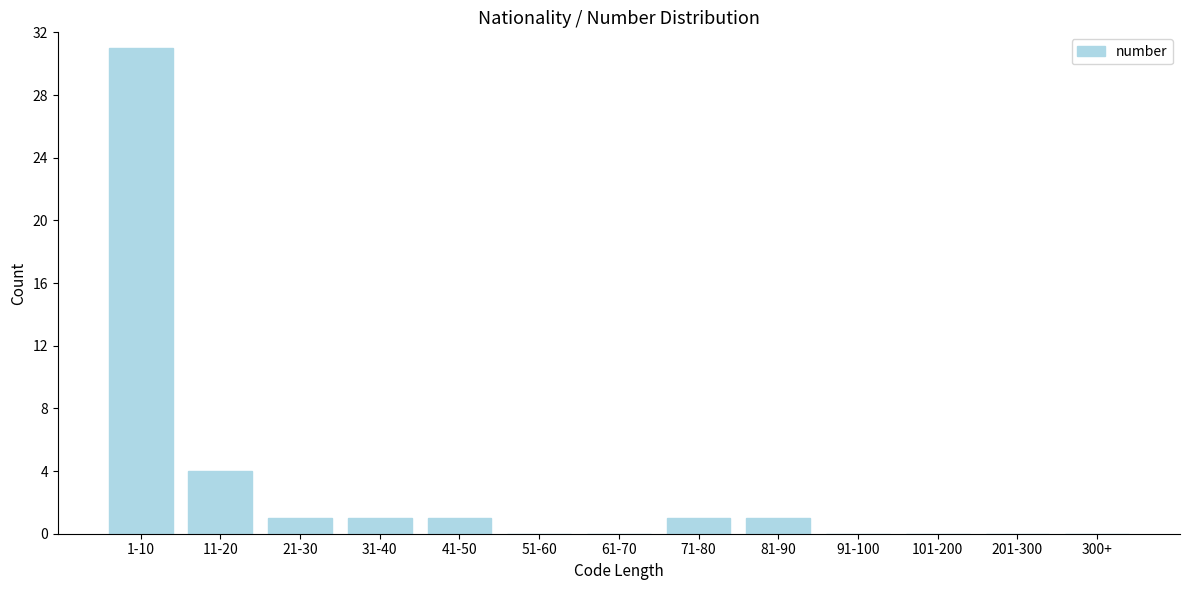

Reading right to left, extract all data points from this chart.

300+=0	201-300=0	101-200=0	91-100=0	81-90=1	71-80=1	61-70=0	51-60=0	41-50=1	31-40=1	21-30=1	11-20=4	1-10=31